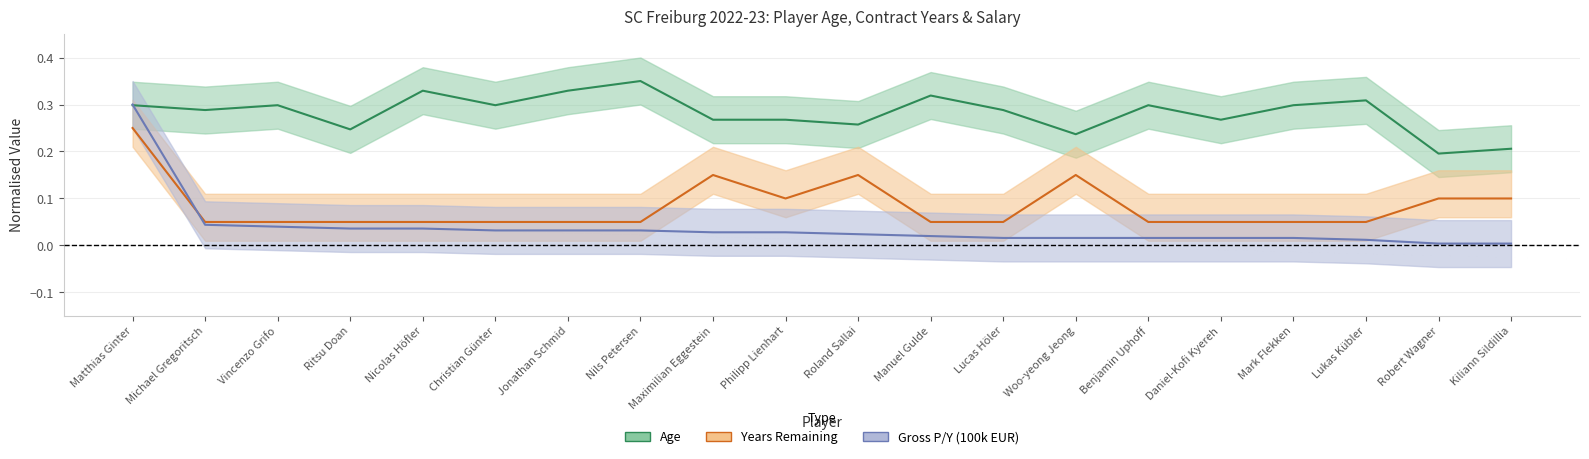

Which series has the largest total across all categories?

Age